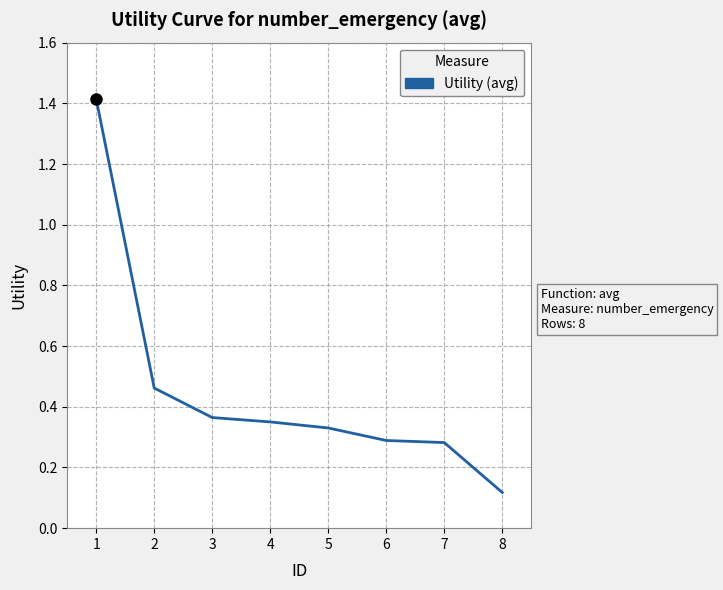

At which label is the value closest to 0?

8